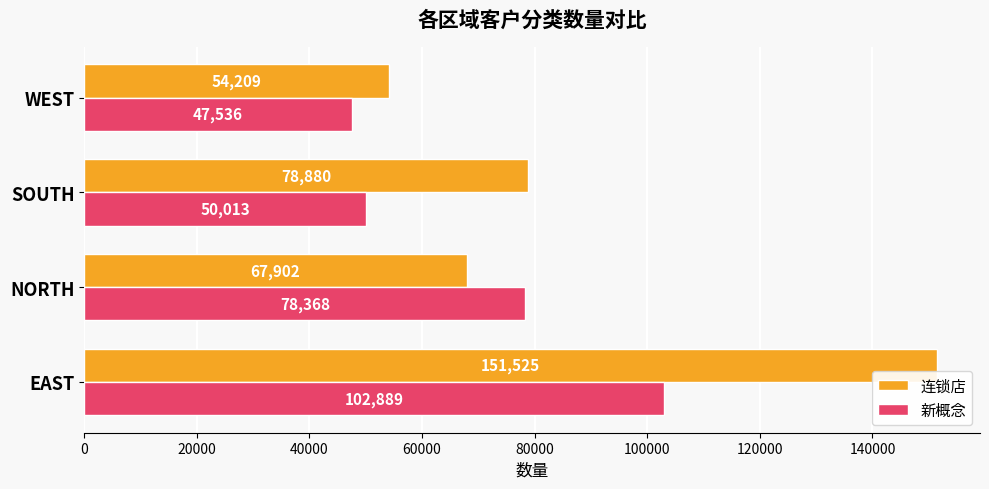

What are all the series names shown in the legend?

连锁店, 新概念